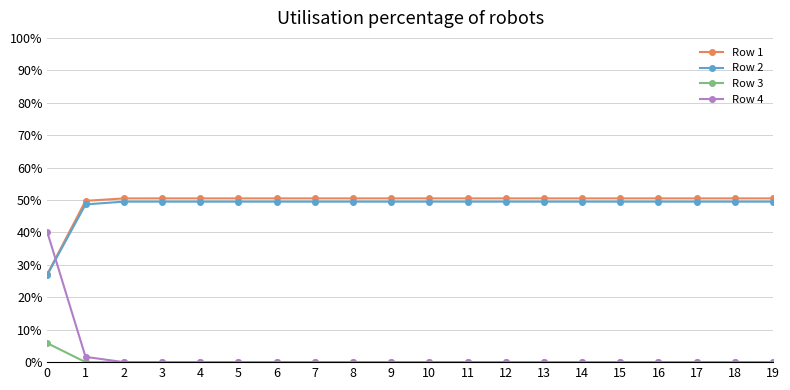

What is the lowest value of the Row 1 series?

0.3